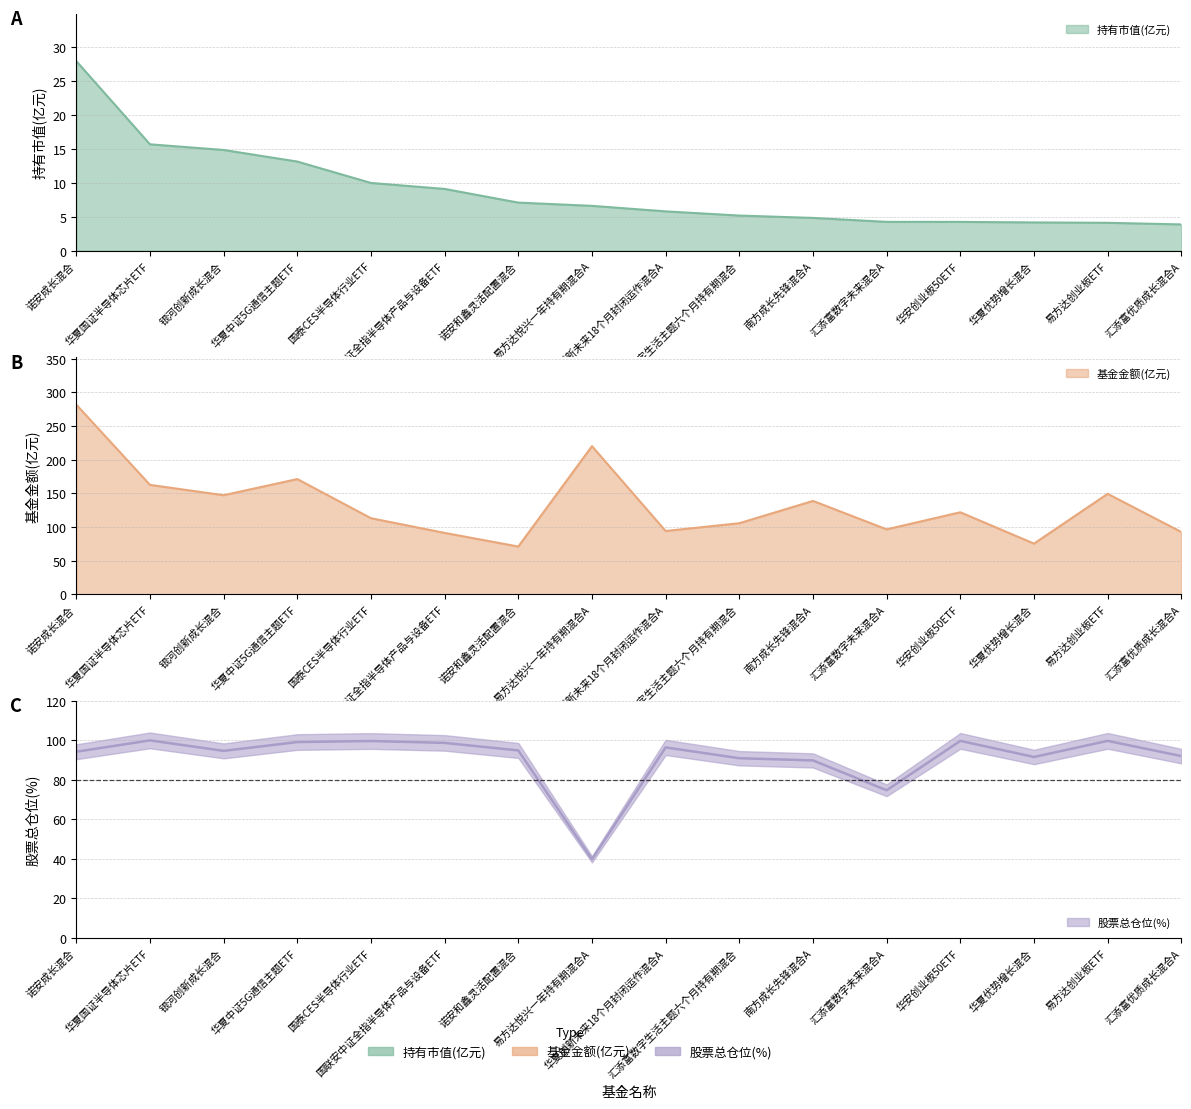

Where is the first local maximum for 股票总仓位?

华夏国证半导体芯片ETF